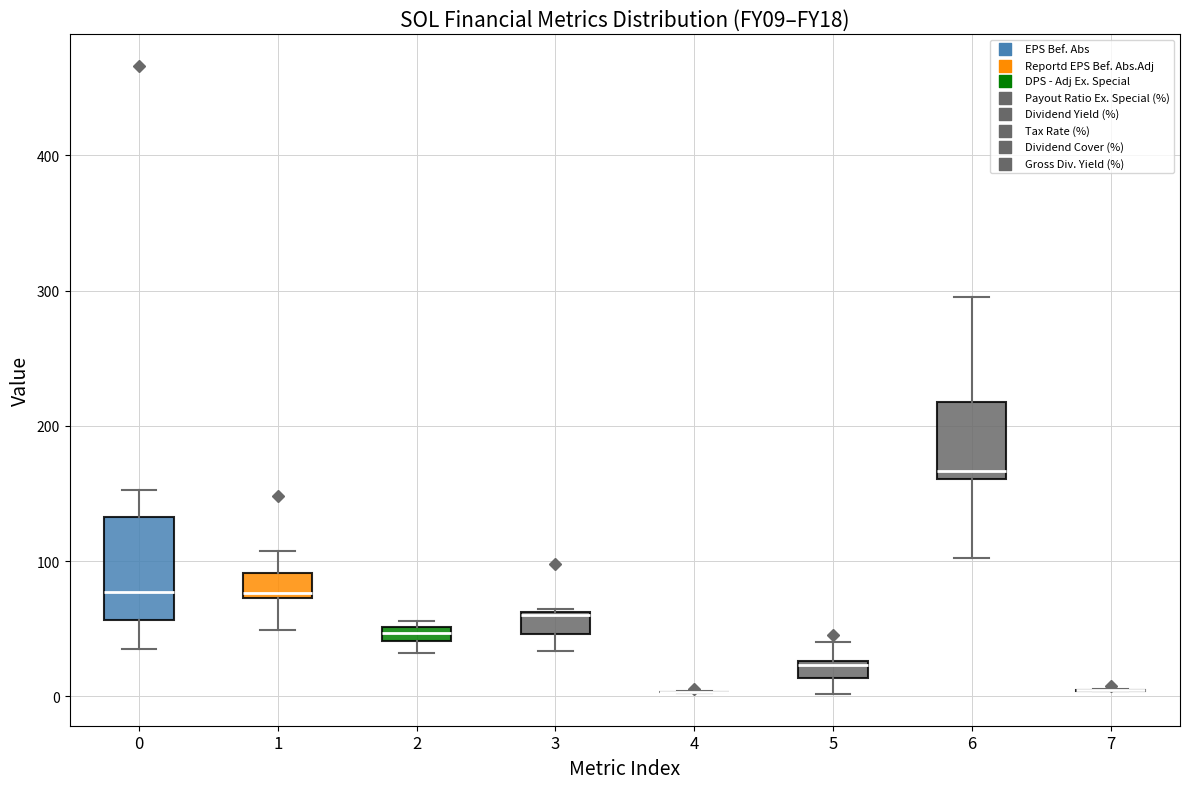

Which box is the tallest, from its lower edge to its upper edge?

0